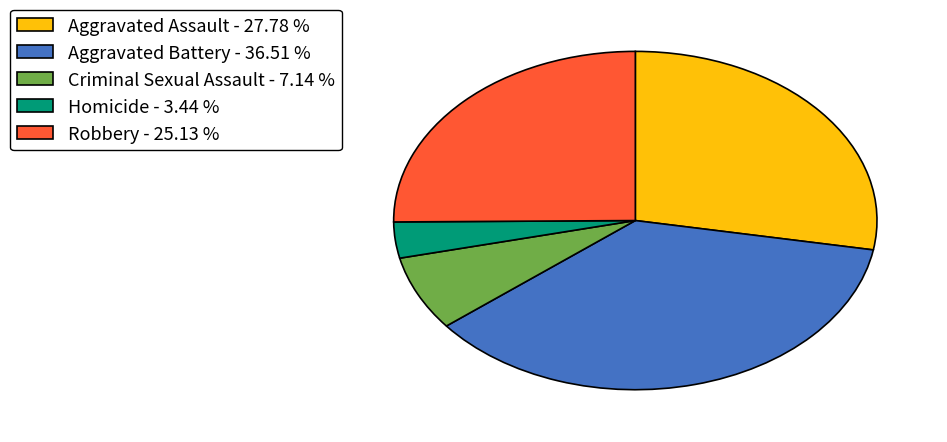

Do Aggravated Battery - 36.51 % and Robbery - 25.13 % together represent more than half of the pie?

Yes